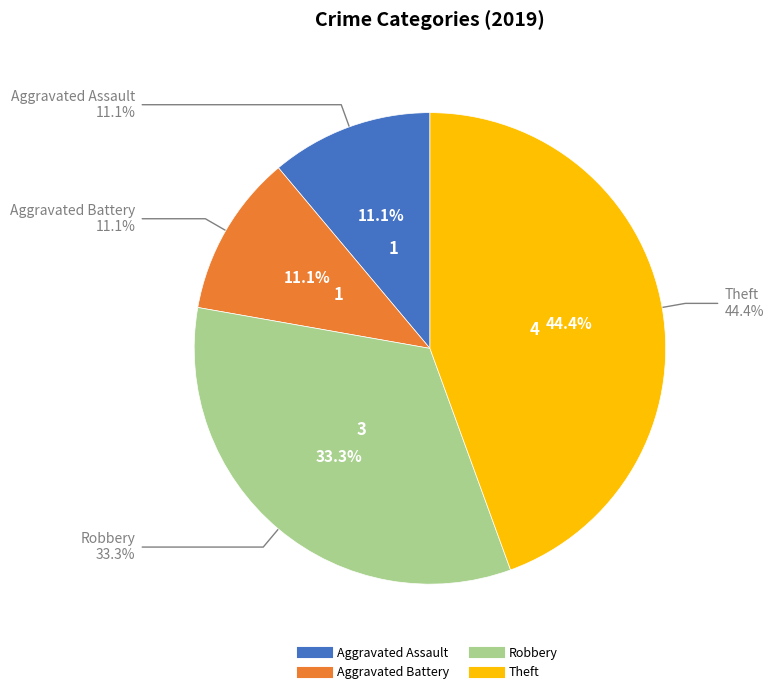

Does Robbery account for over 50% of the chart?

No